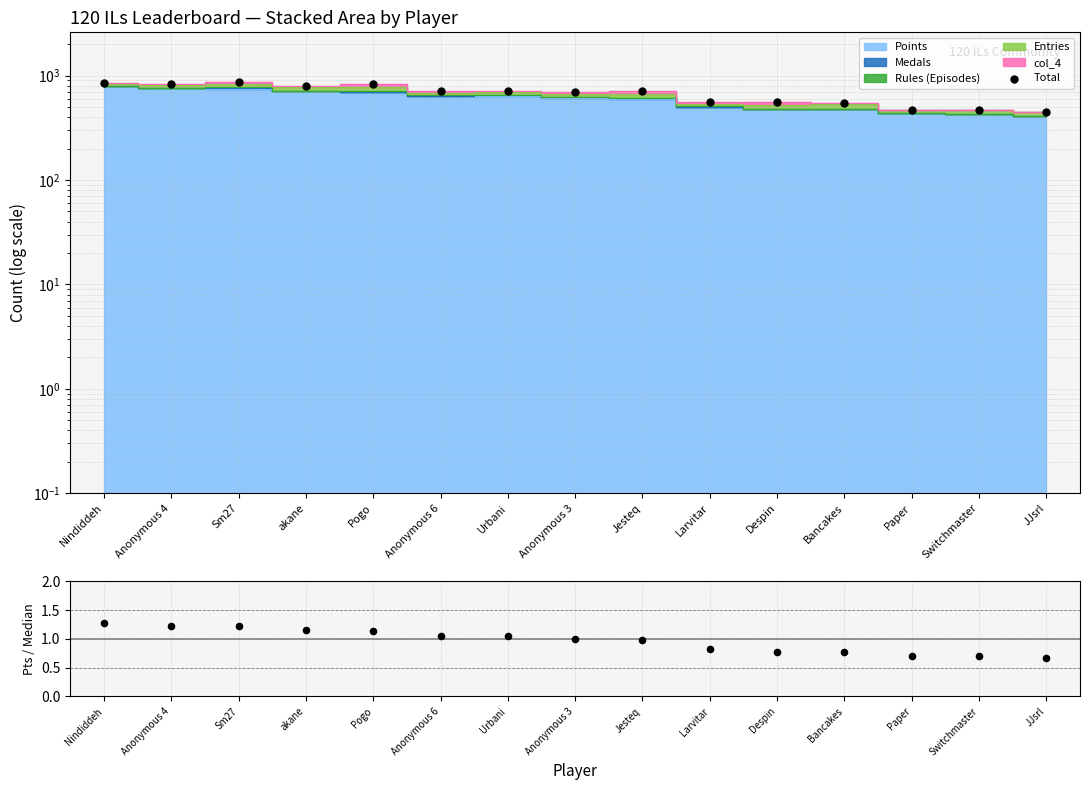

What is the change in value from Nindiddeh to Switchmaster?

-385